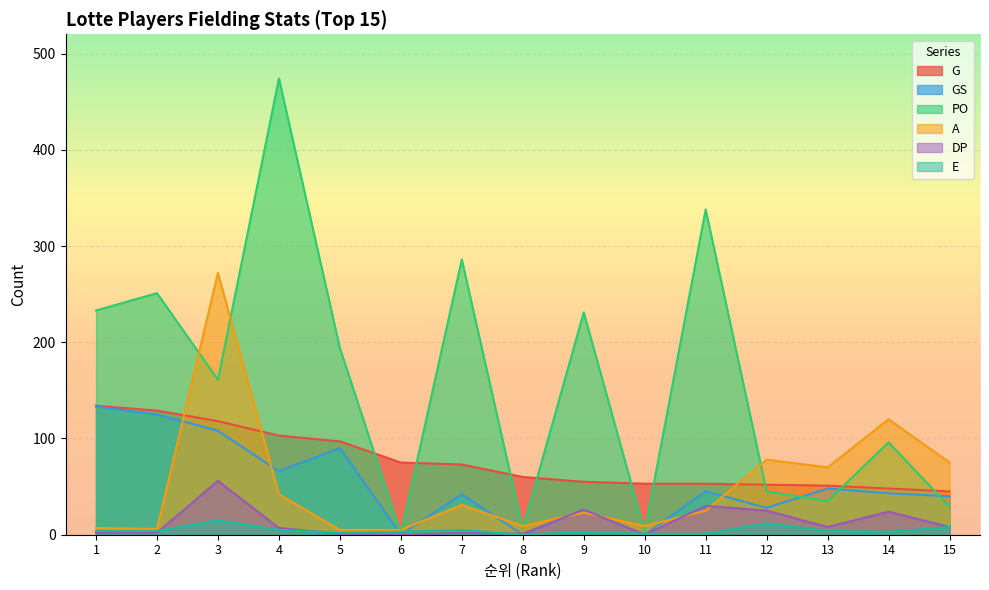

Between 4 and 11, which is larger?

4